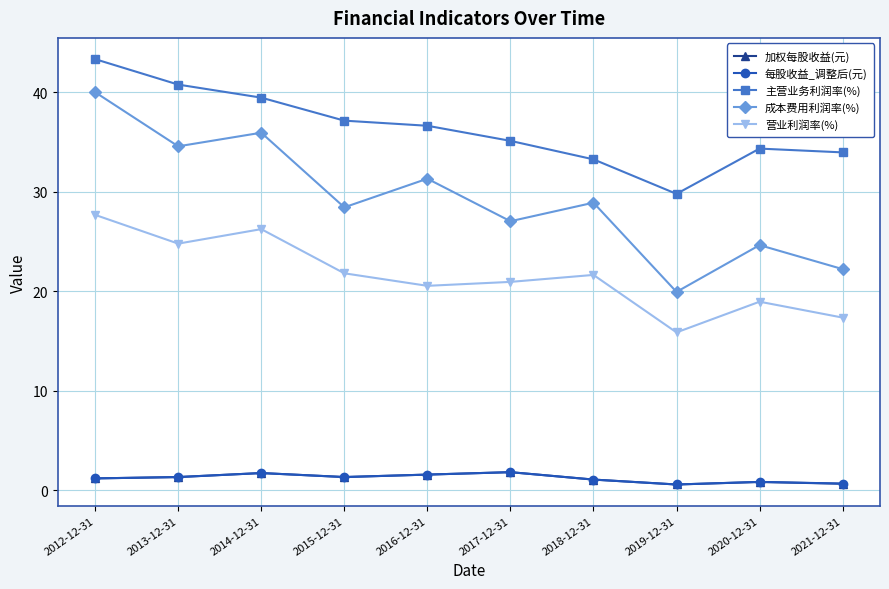

The 主营业务利润率(%) series shows 7.5 at 2020-12-31. True or false?

False